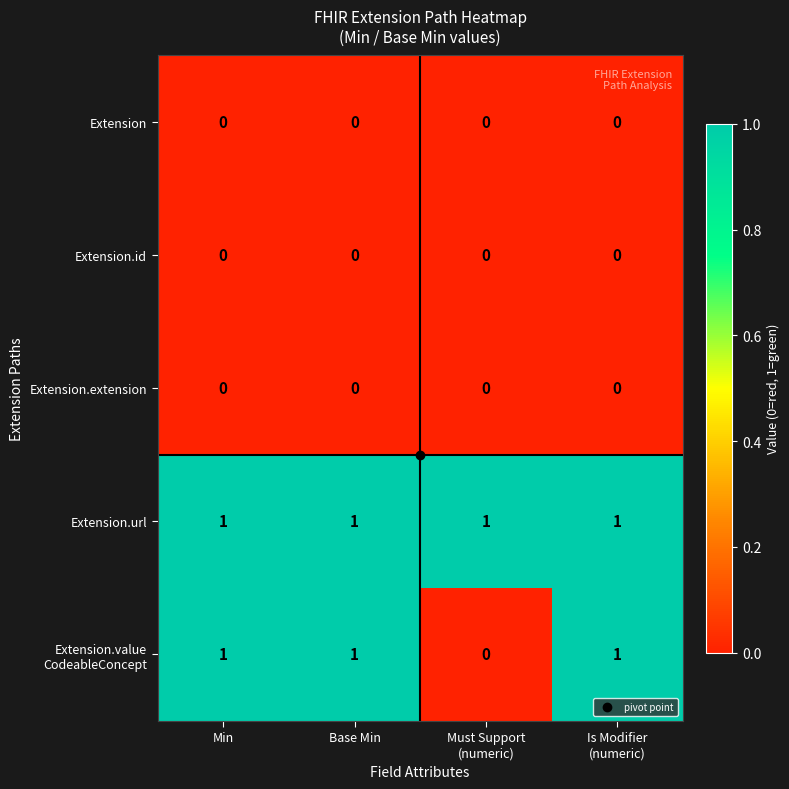

Count the number of categories in the chart.

4